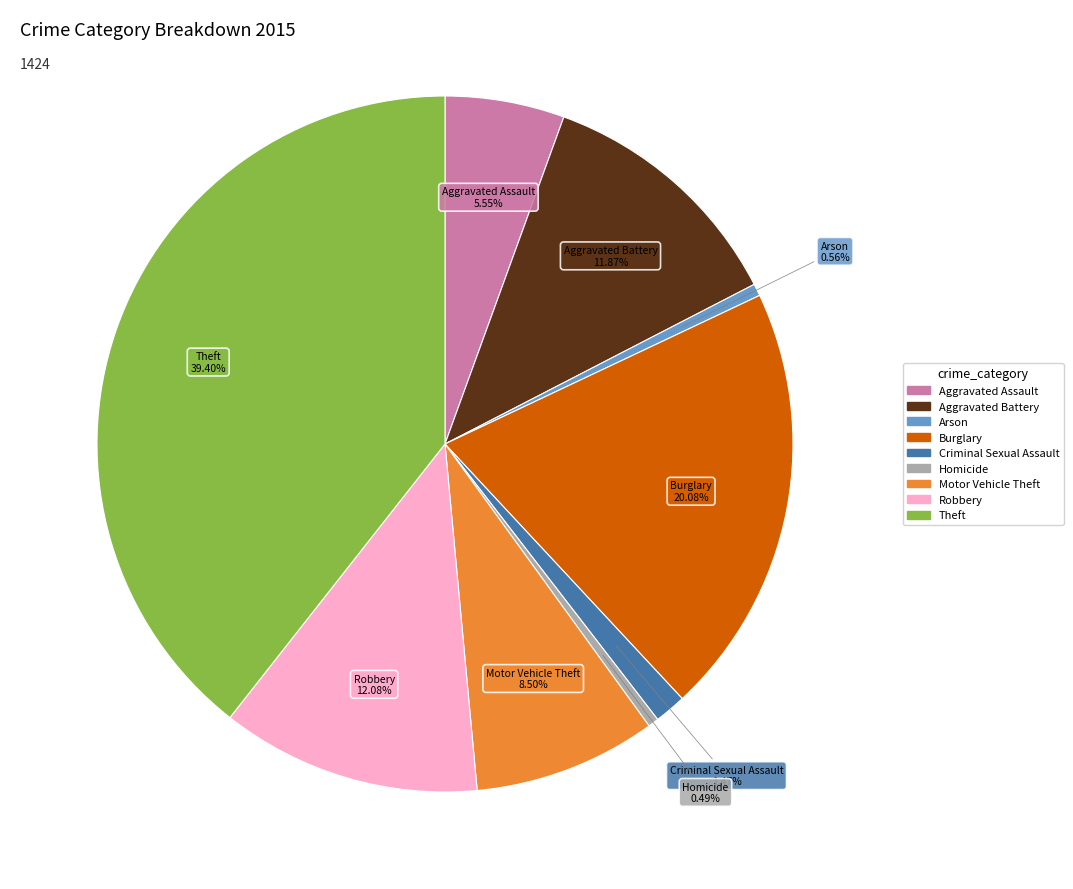

Combined, what portion of the pie is Motor Vehicle Theft and Theft?

47.9%